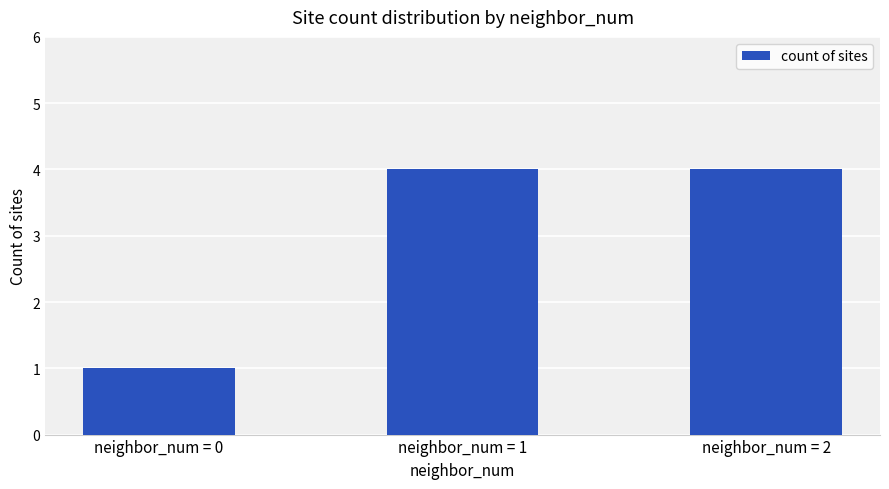

Which category has the lowest value across all series?

neighbor_num = 0